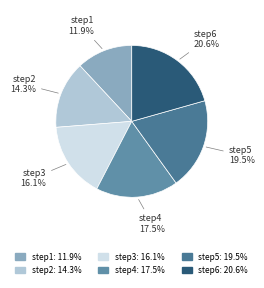

How many slices are in this pie chart?

6